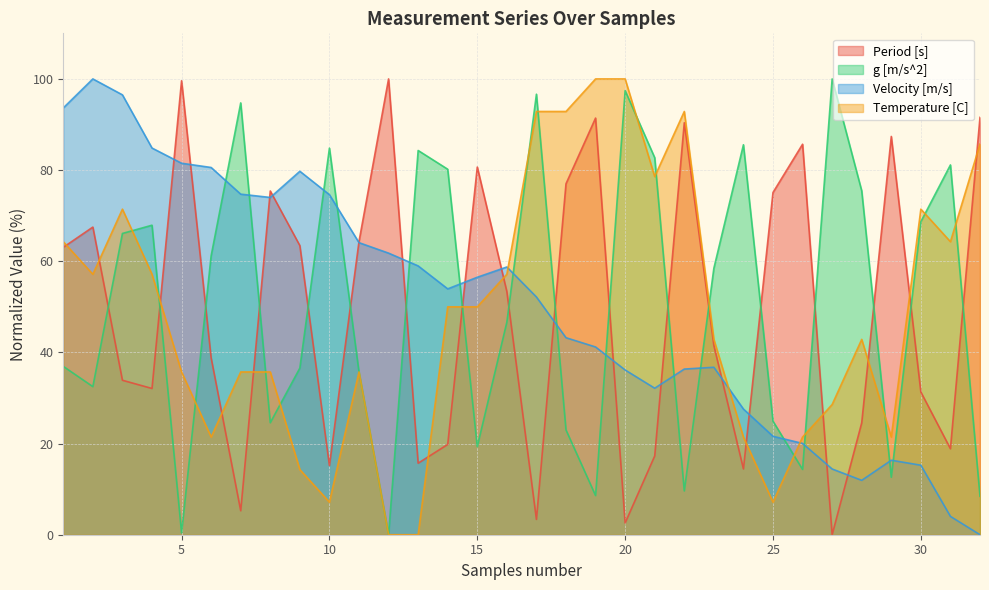

True or false: Velocity [m/s] has more than 1 points higher than both neighbors.

True